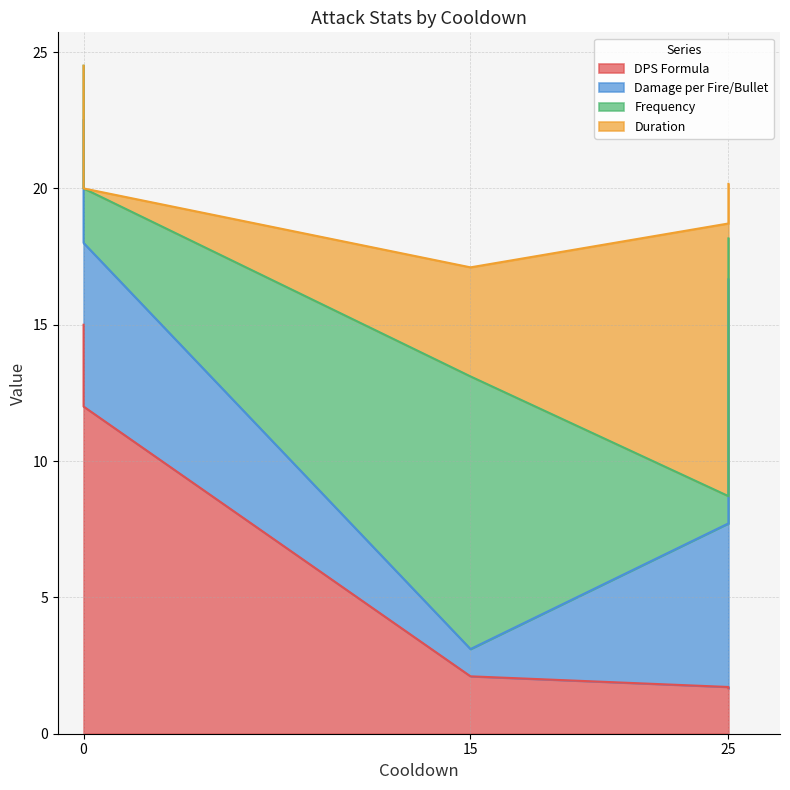

Is it true that Frequency equals 0.4 at Player - Basic Attack?

False